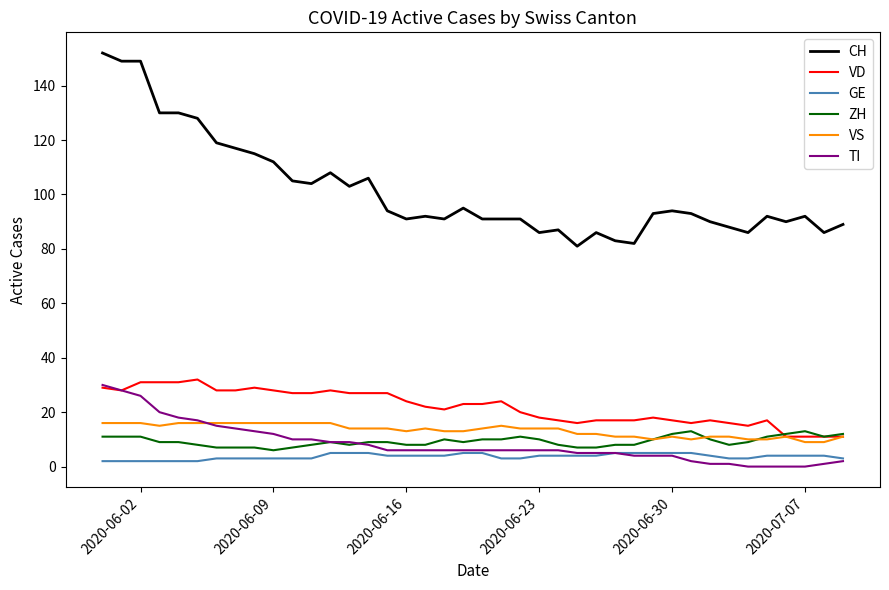

Is this an area chart (filled region under the line)?

No